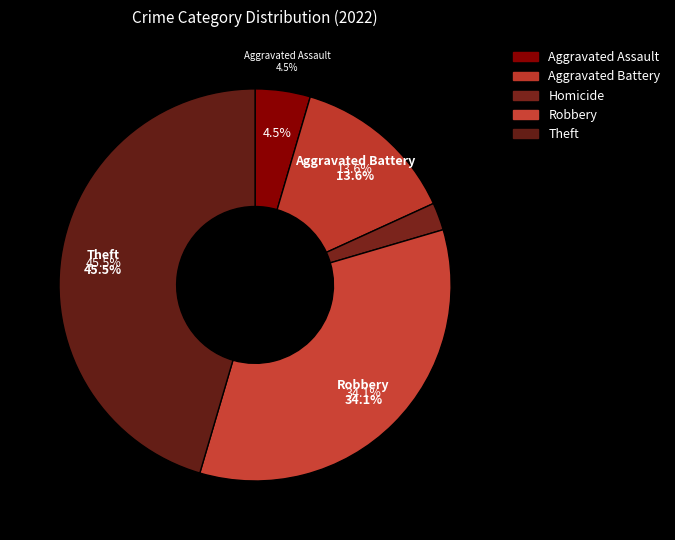

What is the largest slice in the pie chart?

Theft